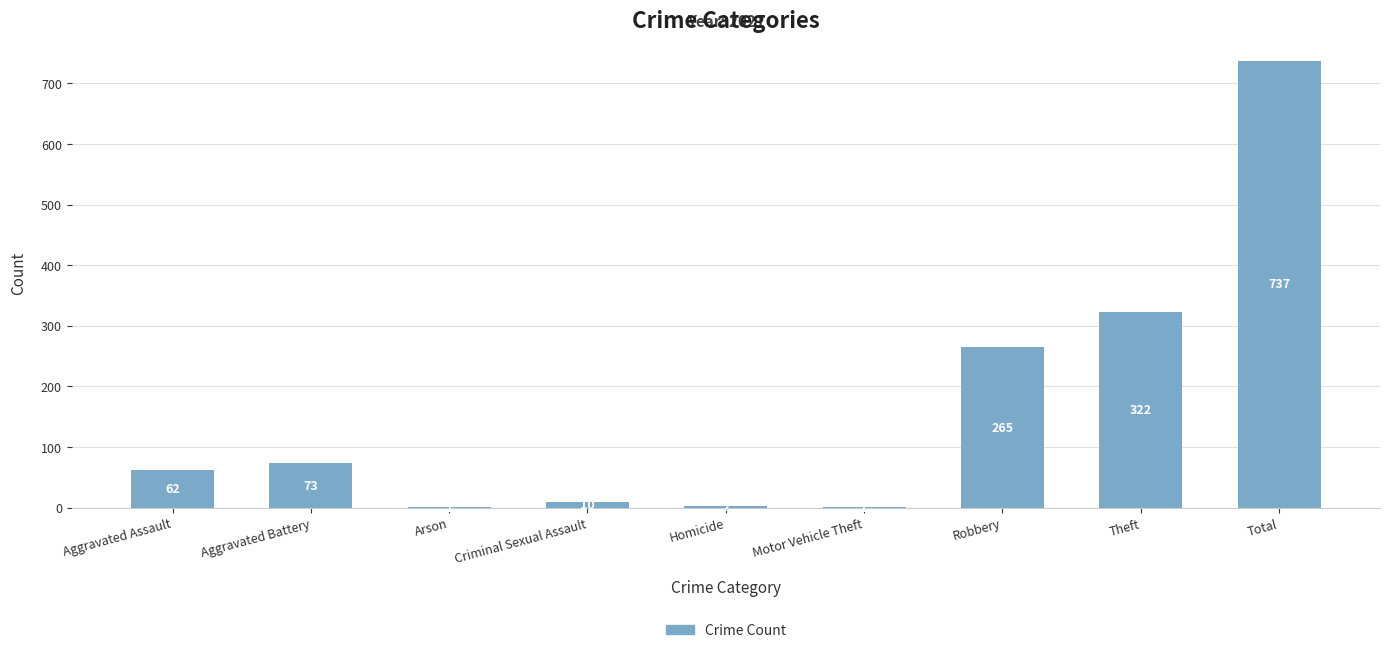

Which category has the highest value across all series?

Total